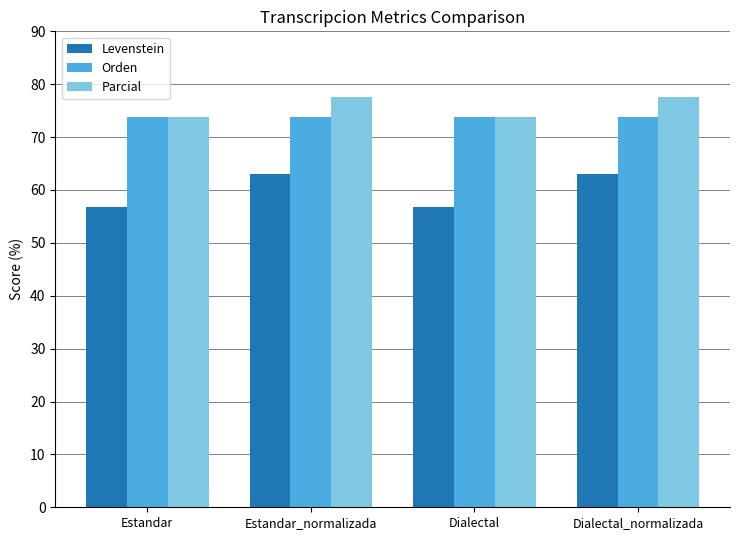

Which series has the widest spread of values?

Levenstein